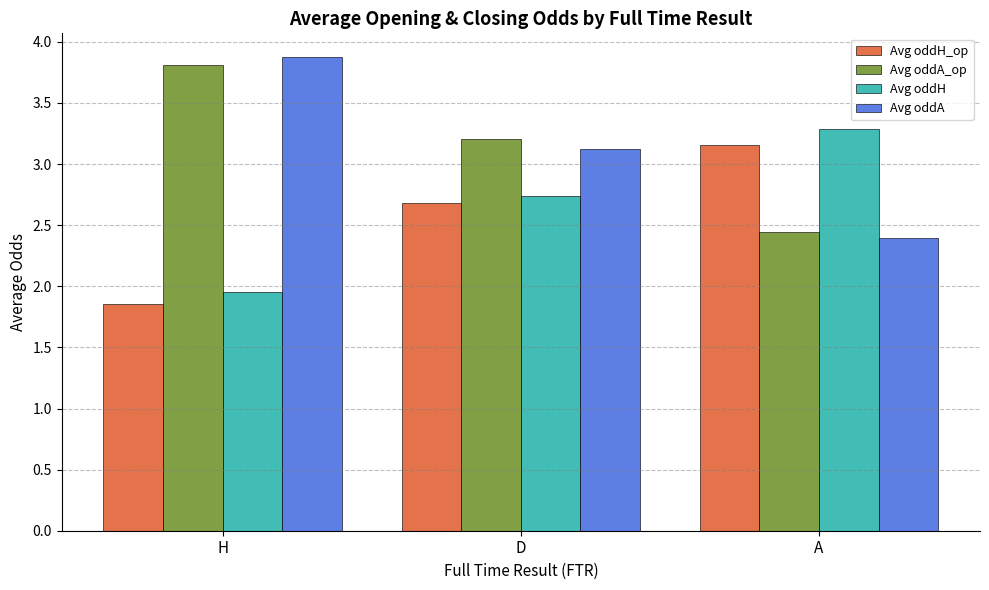

True or false: Avg oddA_op has a value of 1.7 at H.

False